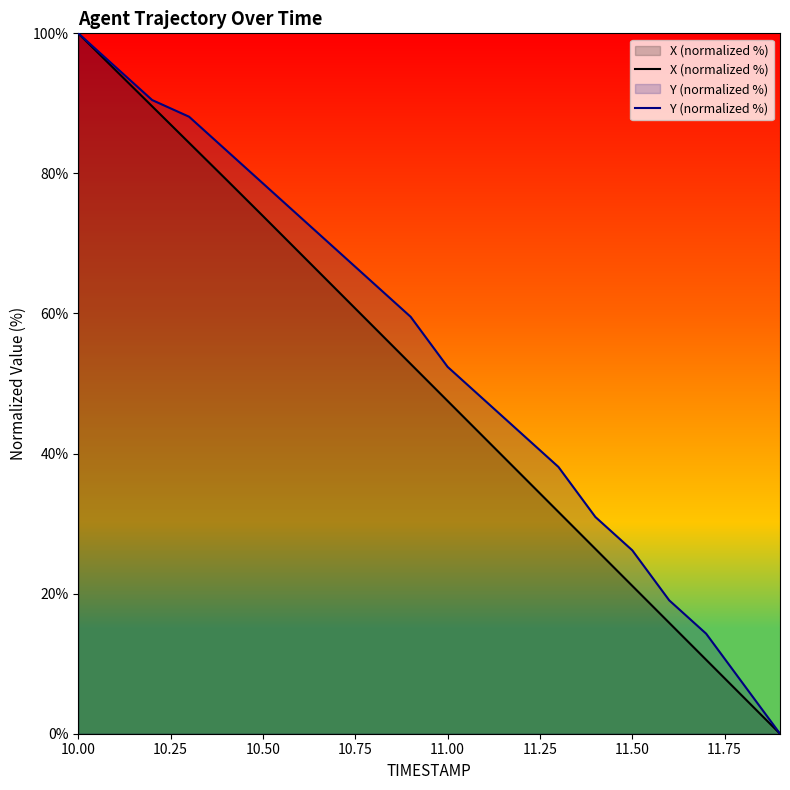

What is the spread (max minus min) of values at 11.50?

5.1